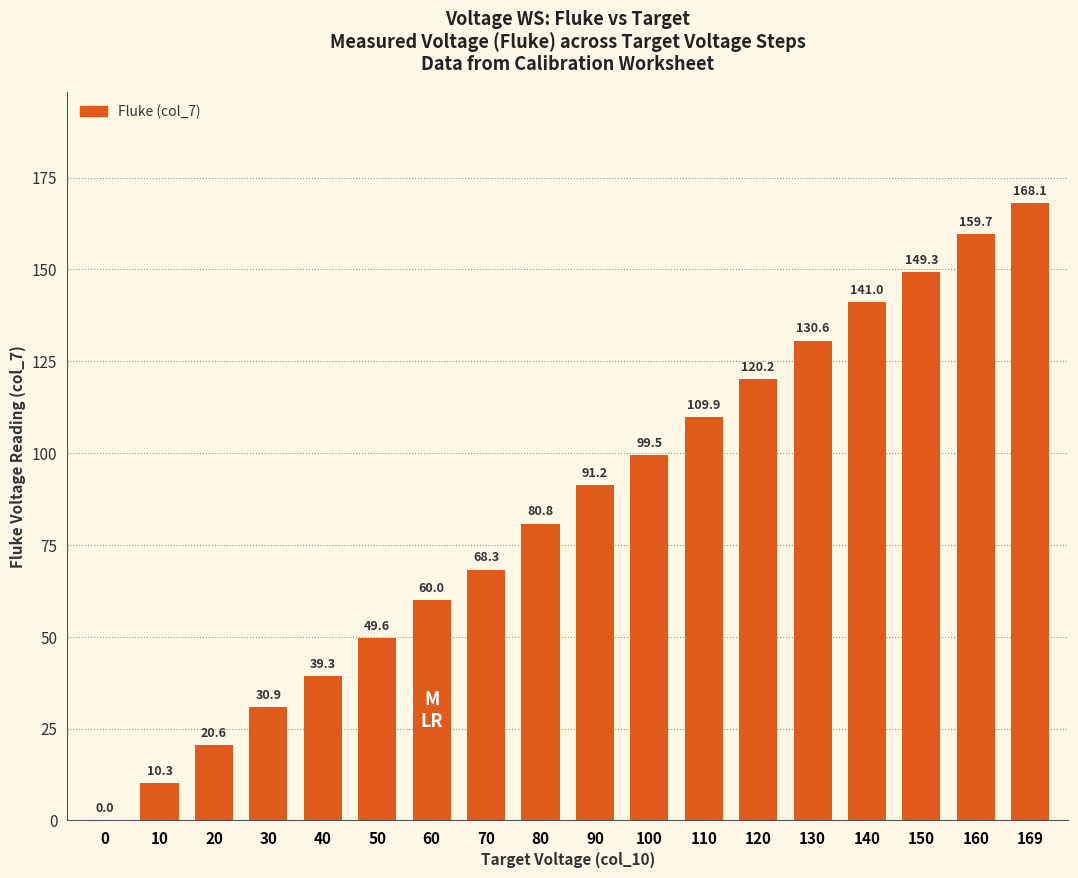

The chart shows a value of 274.6 at 160. True or false?

False